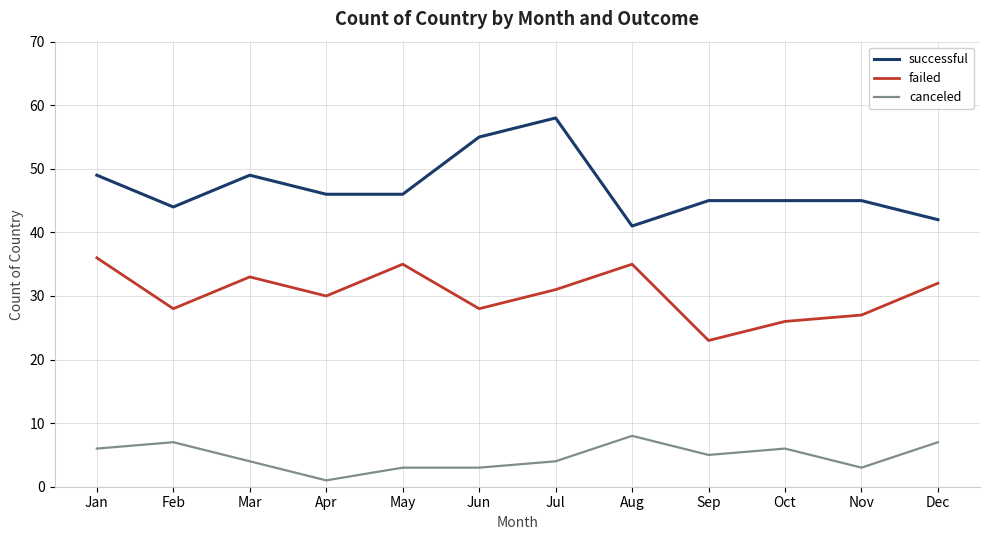

The canceled series shows 2 at Oct. True or false?

False